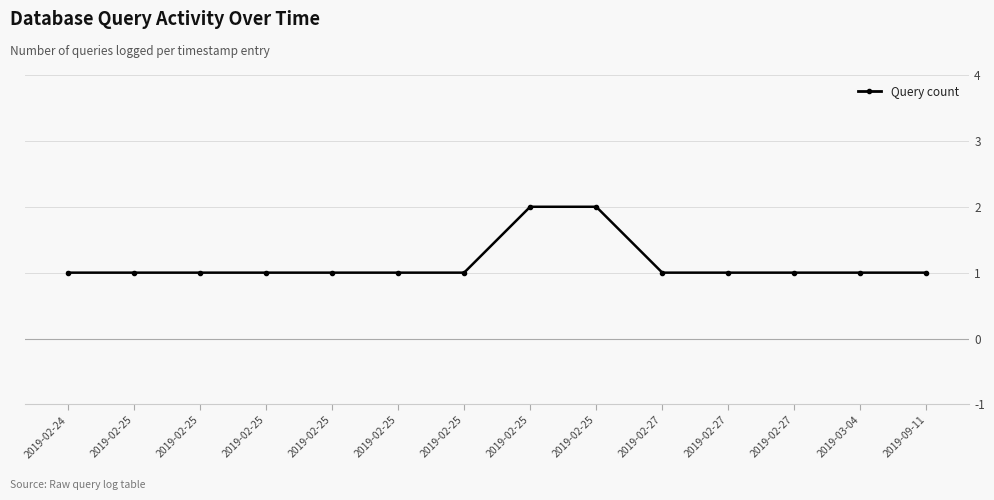

Is this an area chart (filled region under the line)?

No